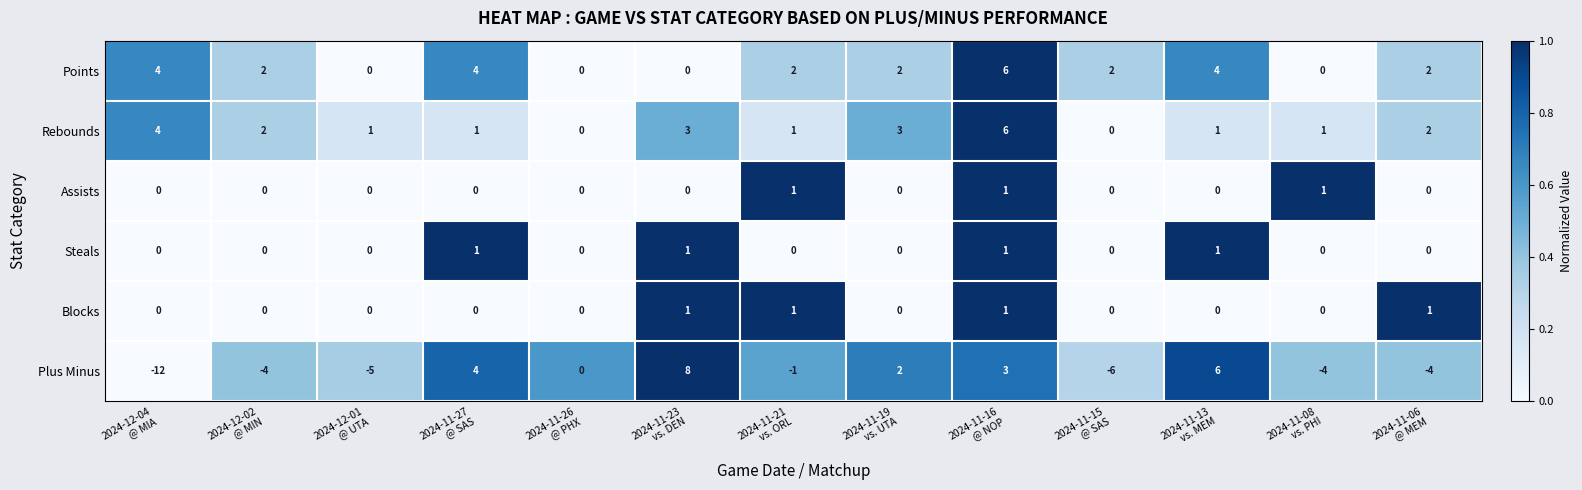

How many Rebounds values are between 1 and 3?

9